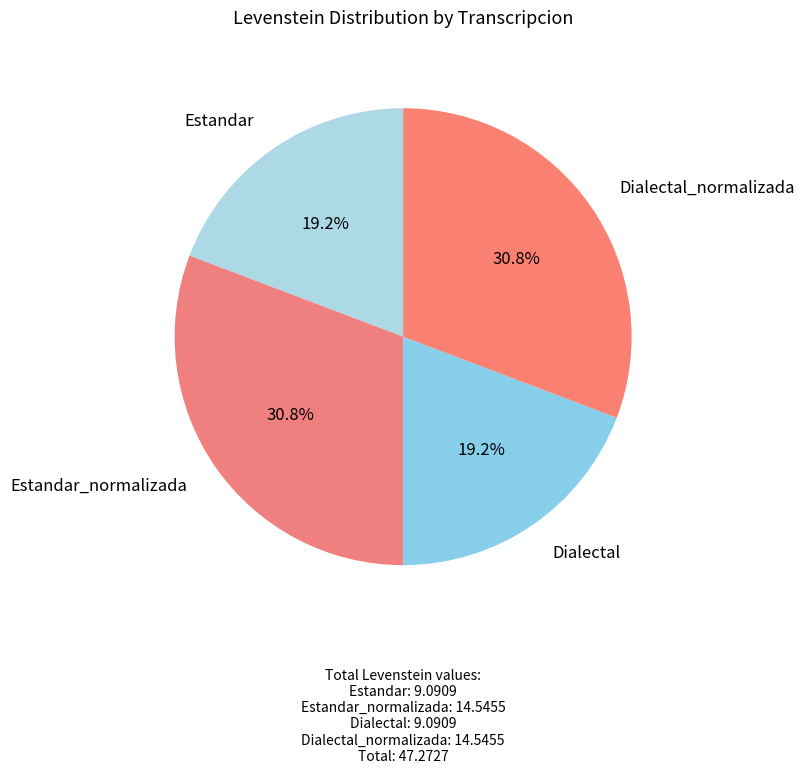

What portion of the pie excludes Estandar?

80.8%